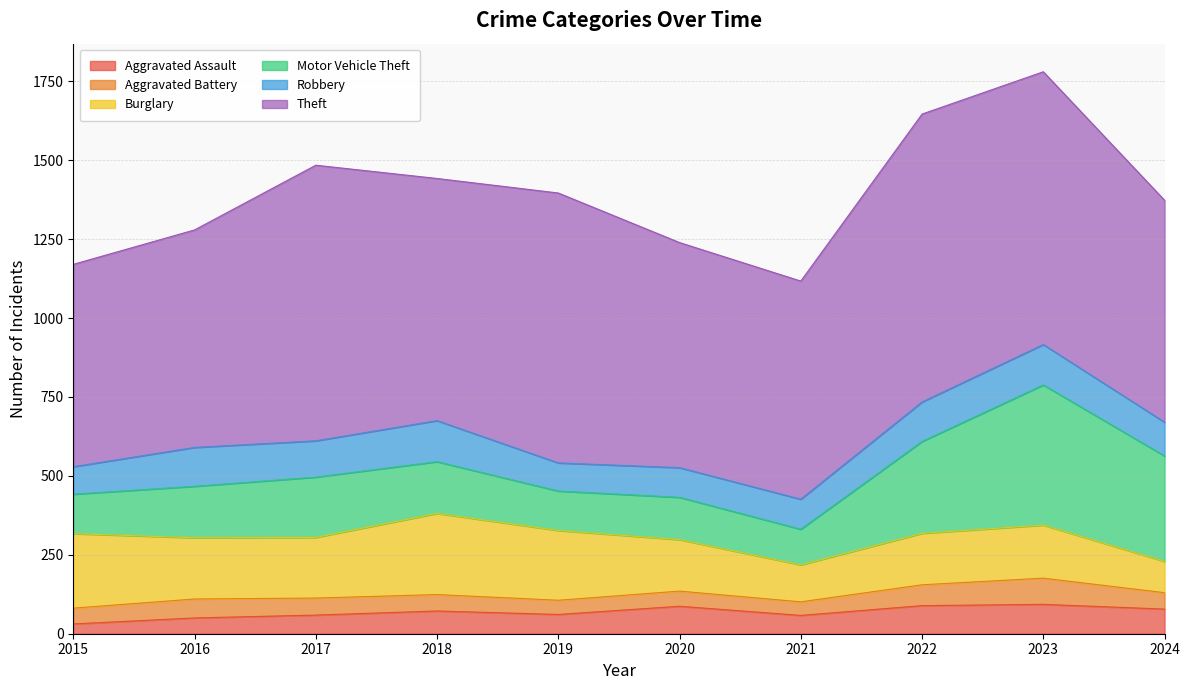

Reading left to right, what are all the values shown in this chart?

Aggravated Assault: 31	50	59	72	61	87	58	89	93	78
Aggravated Battery: 50	60	54	52	45	48	43	66	83	52
Burglary: 236	194	192	257	221	163	117	163	168	99
Motor Vehicle Theft: 125	163	191	164	125	134	113	291	444	334
Robbery: 87	123	115	130	89	94	95	125	128	107
Theft: 641	689	873	767	855	713	691	912	864	703